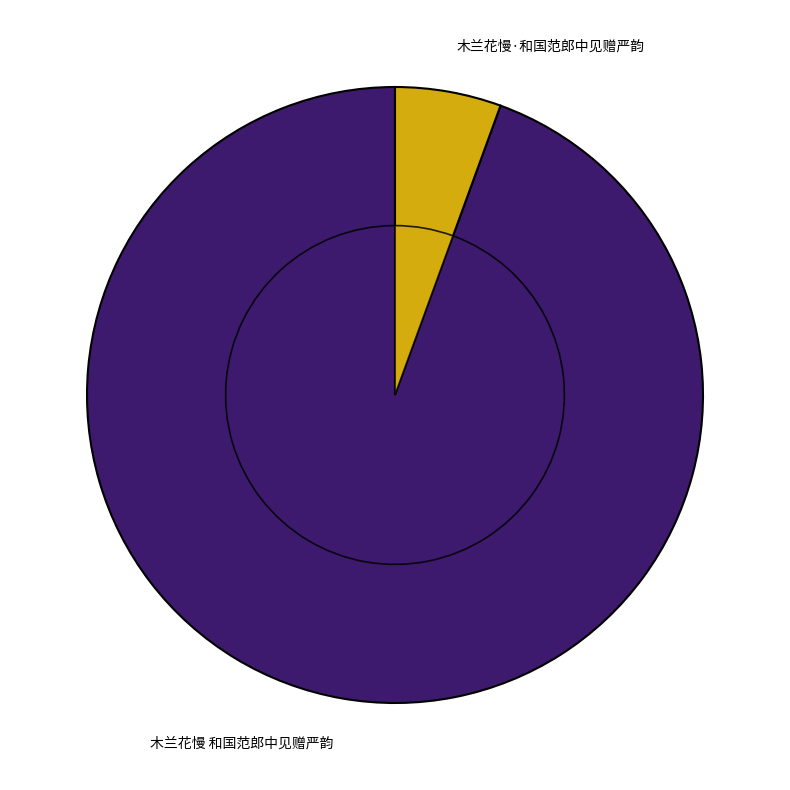

True or false: 木兰花慢 和国范郎中见赠严韵 accounts for 94% of the total.

True